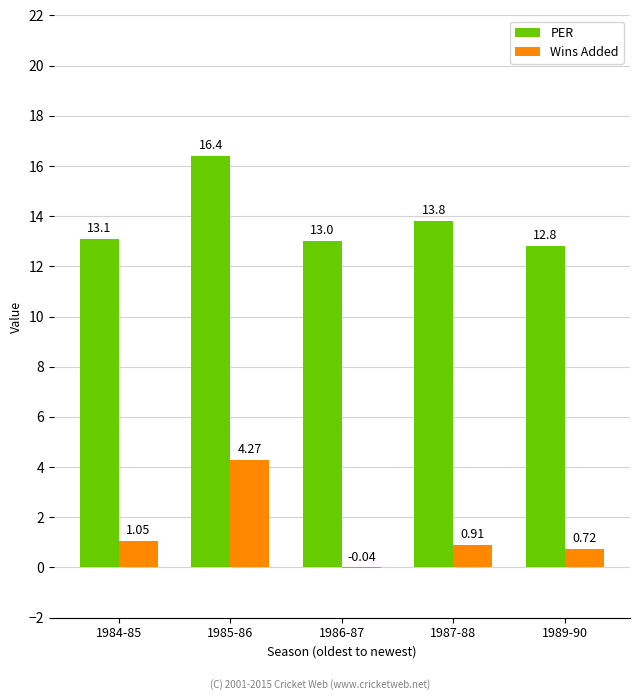

What is the total value across all series at 1985-86?

20.7